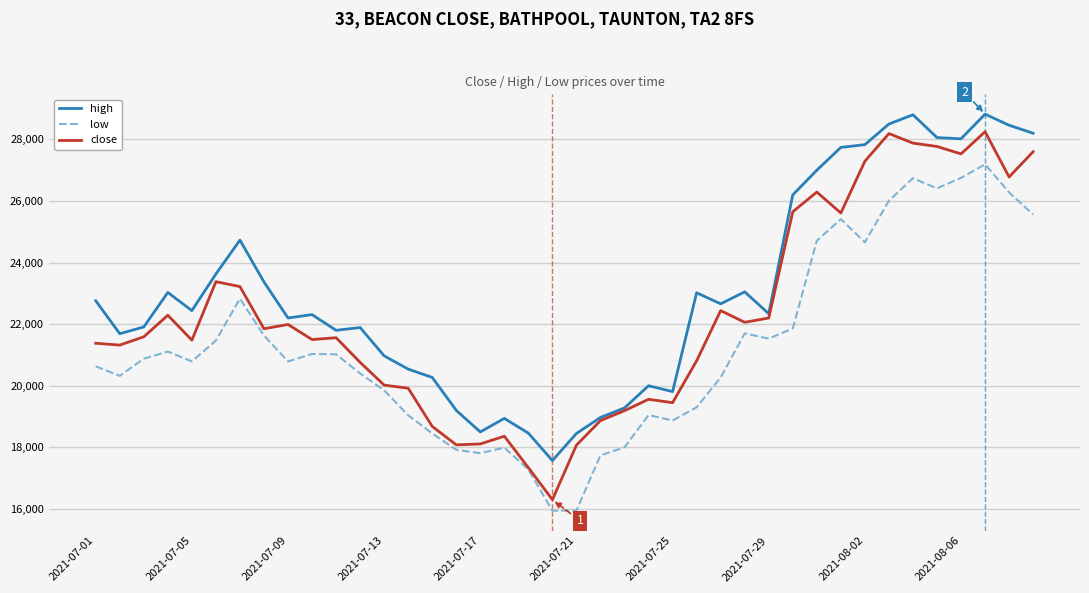

Which series has the largest range (max minus min)?

close